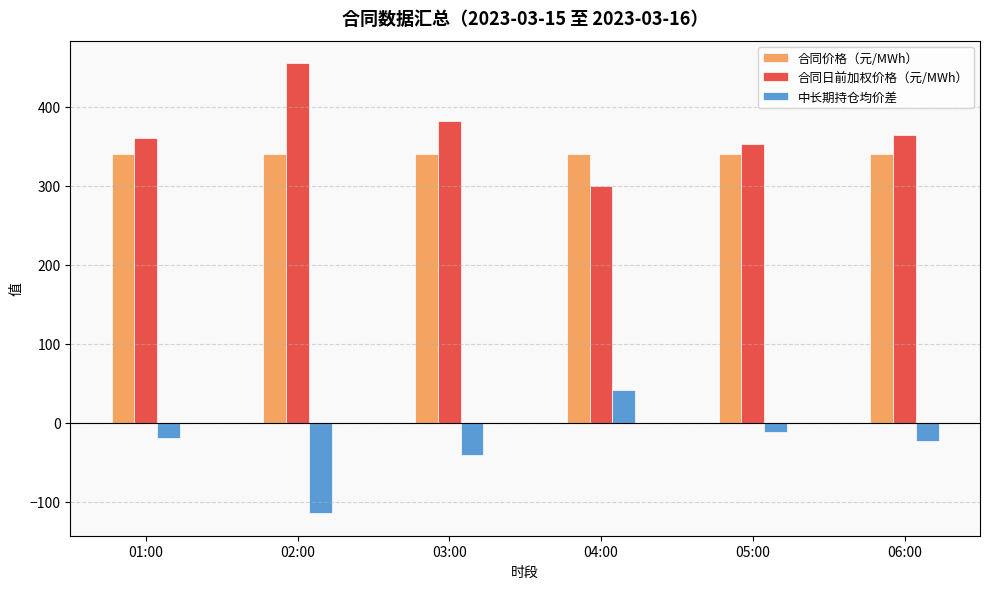

What is the spread (max minus min) of values at 06:00?

387.1